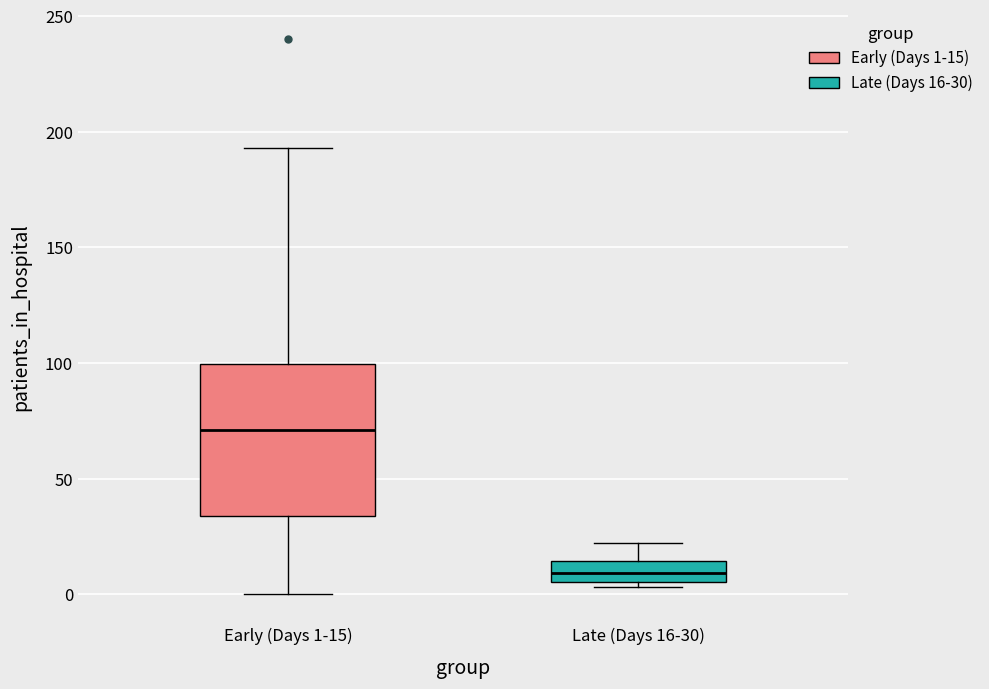

Reading left to right, read every box against the y-axis: the position of its median line, the range the box covers, and the ends of its whiskers. The values are not printed on the chart, so give them approximately, as read against the axis.

Early (Days 1-15): median 70, box 35 to 100, whiskers 0 to 195
Late (Days 16-30): median 10, box 5 to 15, whiskers 5 (just below the box's lower edge) to 20